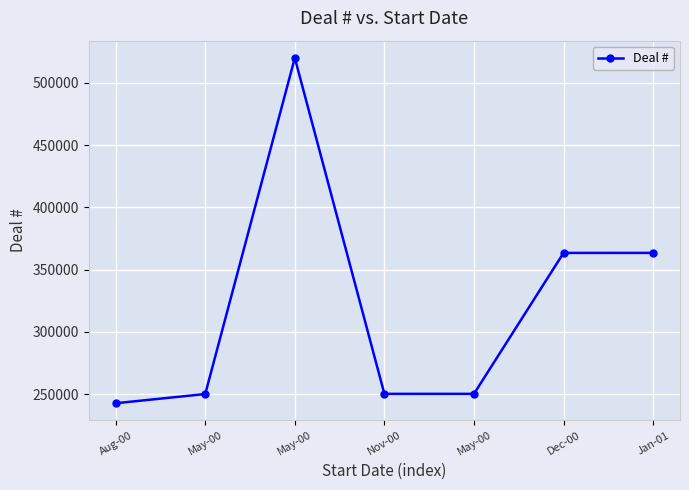

Where is the first local minimum?

Nov-00